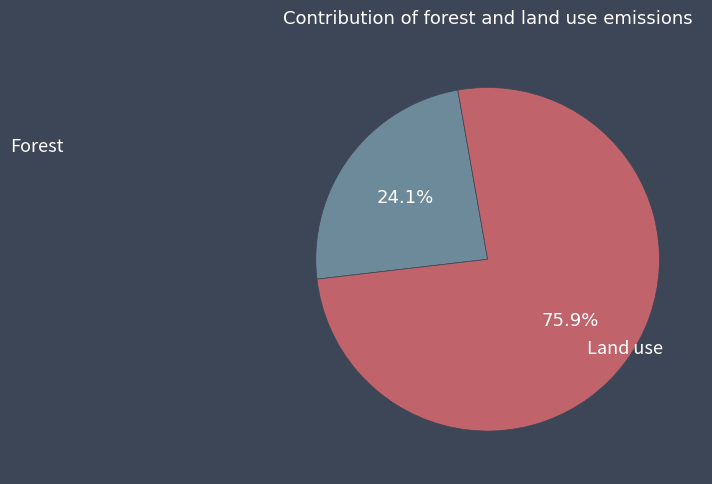

To the nearest percent, what is the difference between the largest and smallest slice percentages?

52%